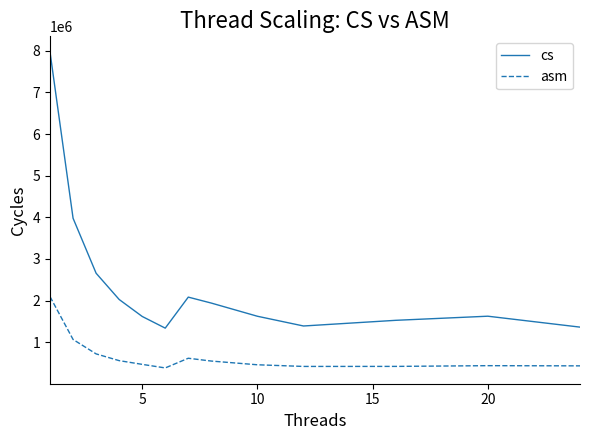

What is the lowest value of the asm series?

382723